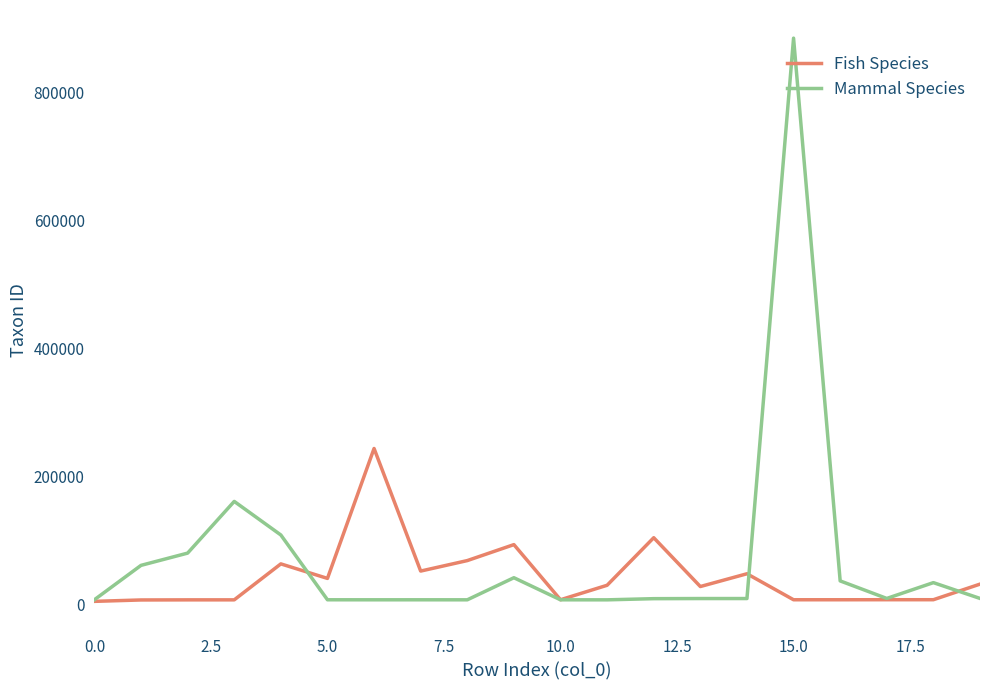

What is the minimum value shown in the chart?

5580